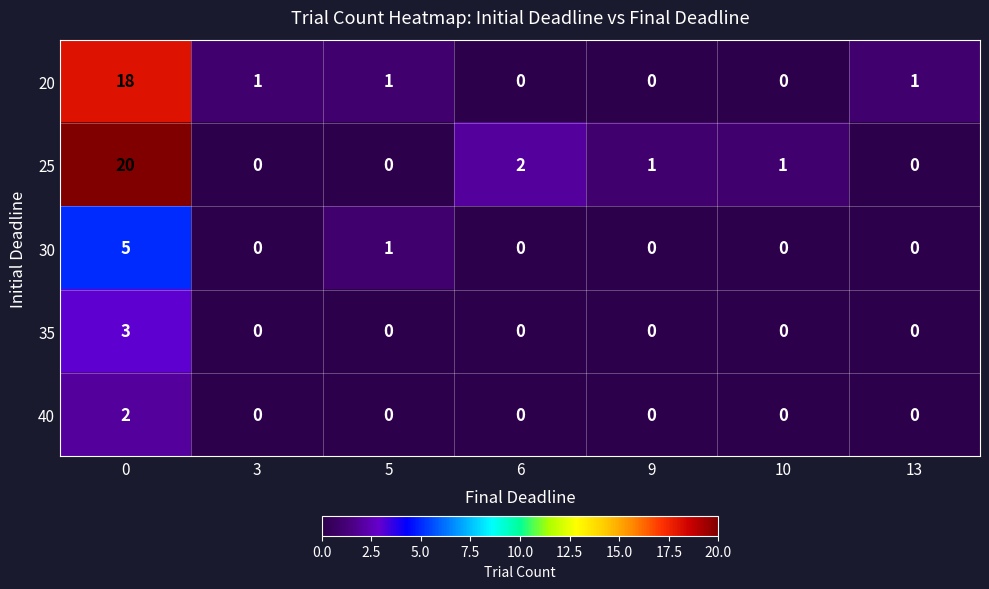

How many data points in 40 are above 0?

1